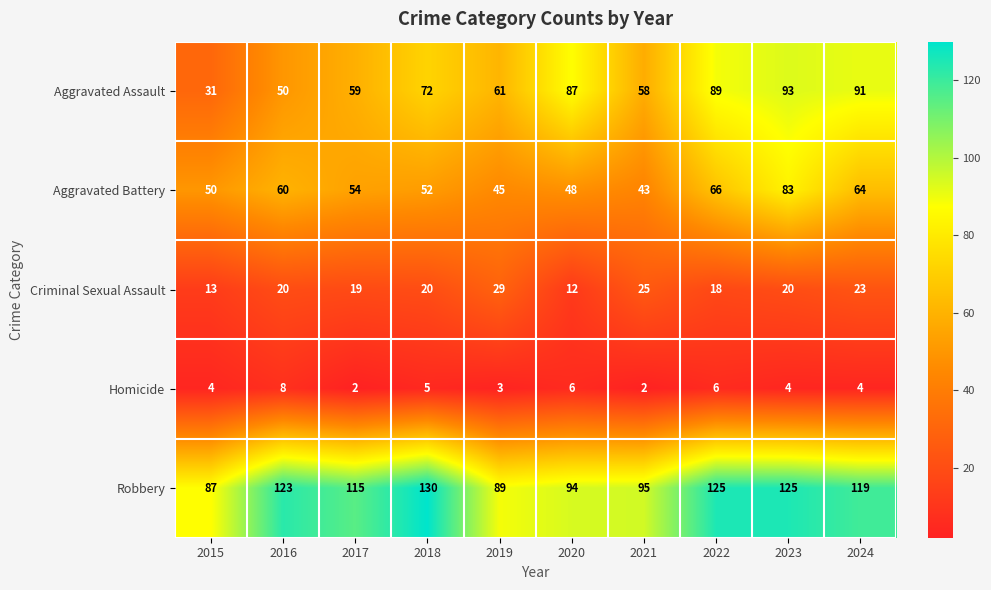

What is the maximum value shown in the chart?

130